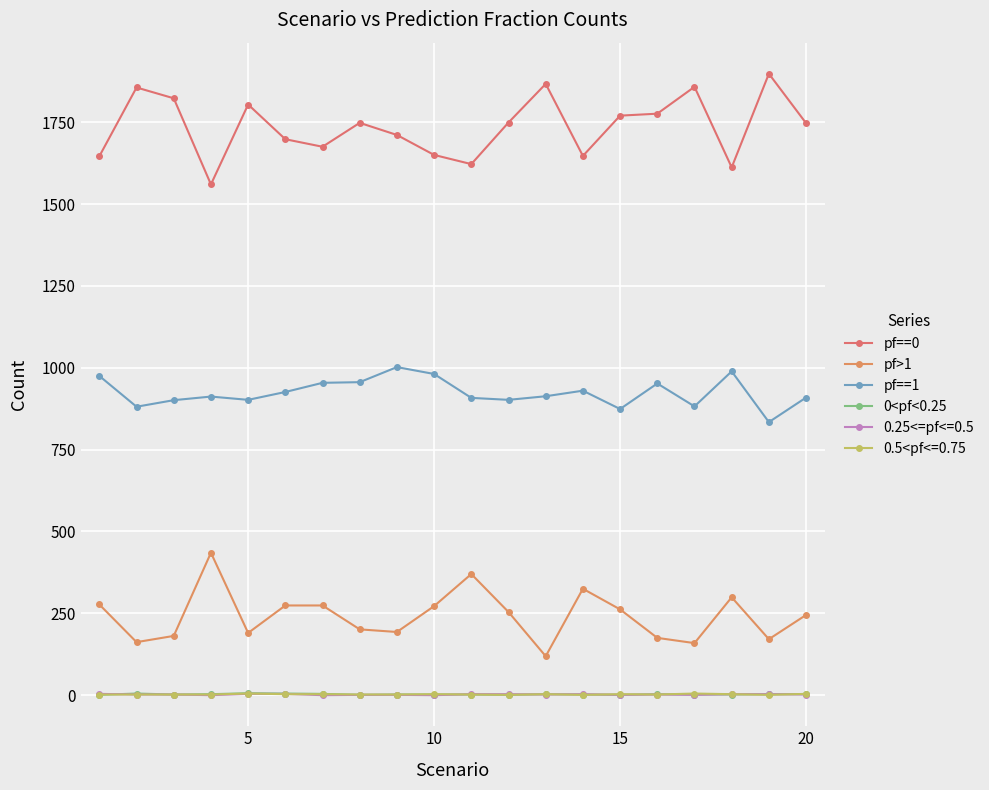

True or false: pf>1 has more than 0 points higher than both neighbors.

True